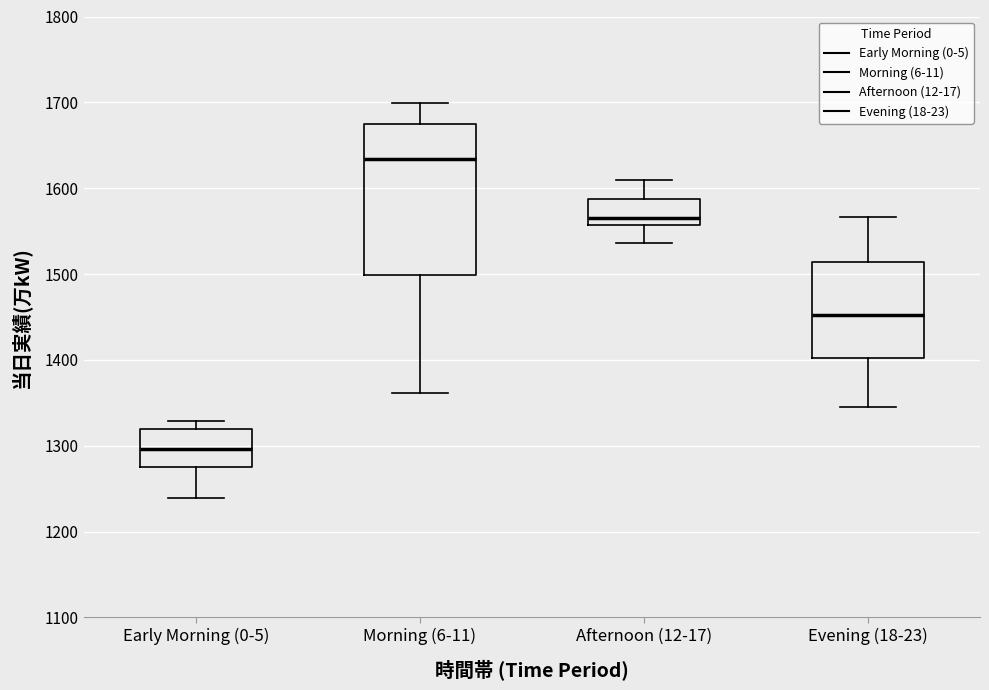

Where is the lower edge of the box for Early Morning (0-5) on the y-axis? The values are not printed on the chart, so give them approximately, as read against the axis.

1280